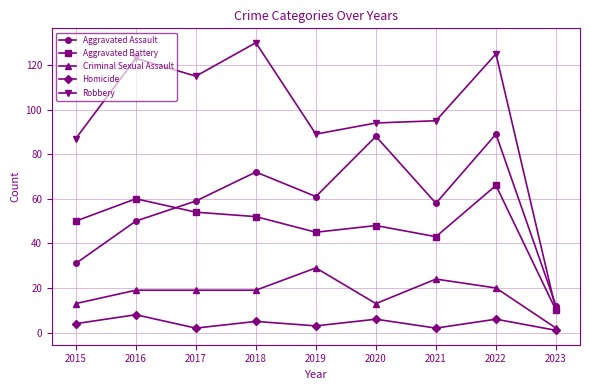

What is the approximate value of Aggravated Battery at 2020, to the nearest 5?

50